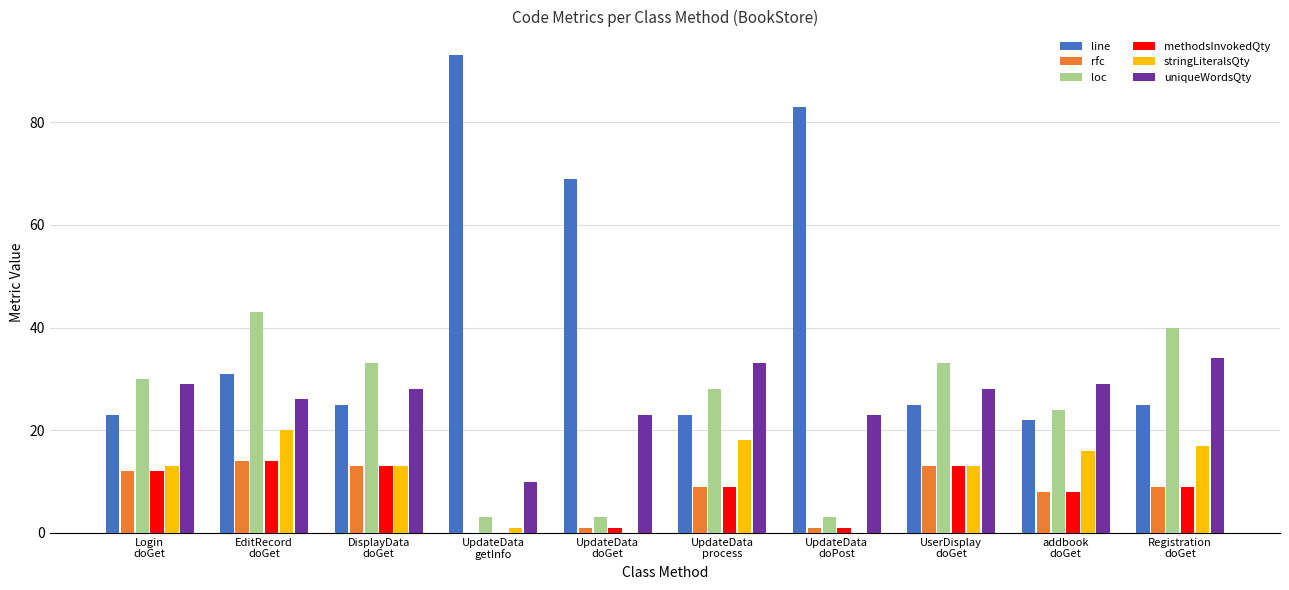

Which series has the largest total across all categories?

line